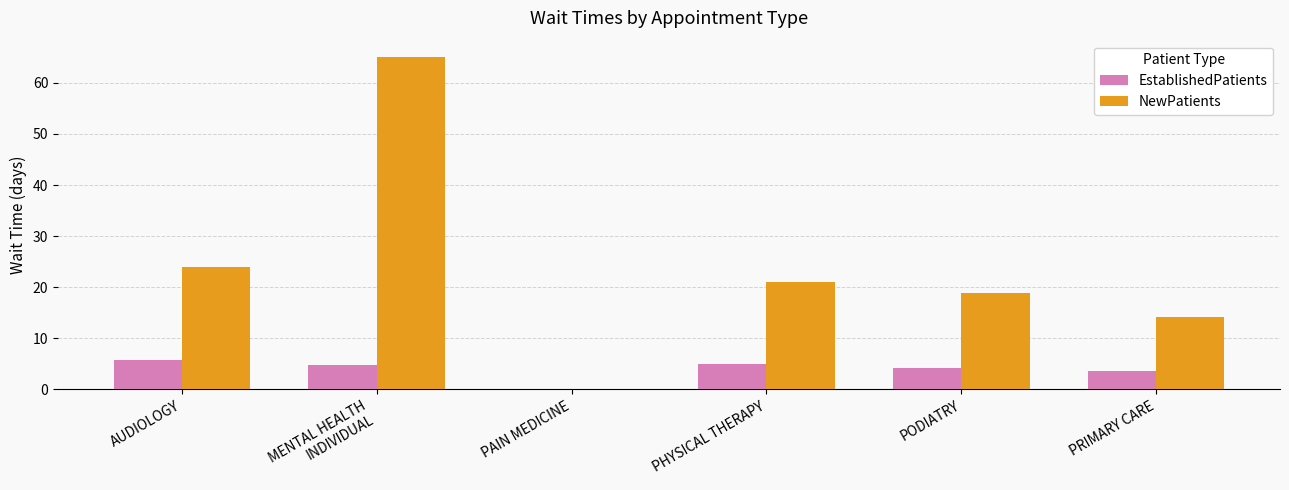

Is the value of NewPatients at MENTAL HEALTH
INDIVIDUAL greater than the value of EstablishedPatients at PHYSICAL THERAPY?

Yes